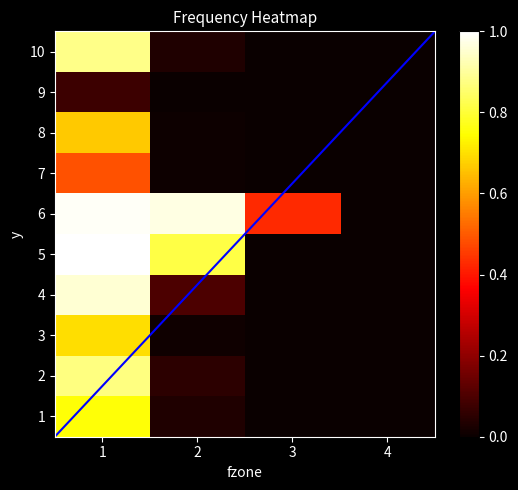

How many values in the 8 series exceed 0?

2